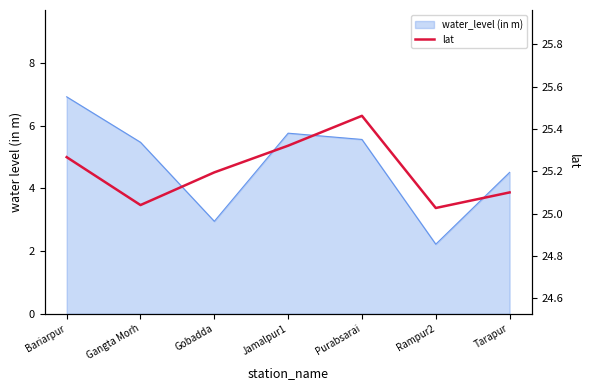

Reading left to right, what are all the values shown in this chart?

25.3	25.0	25.2	25.3	25.5	25.0	25.1